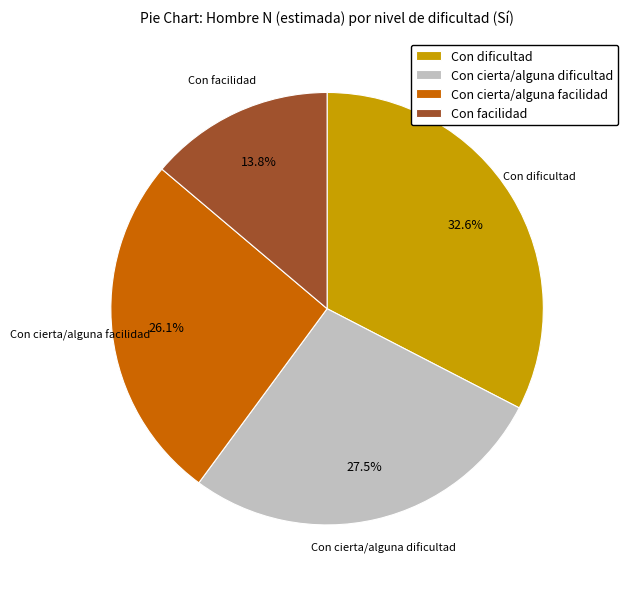

How many segments does this pie chart have?

4